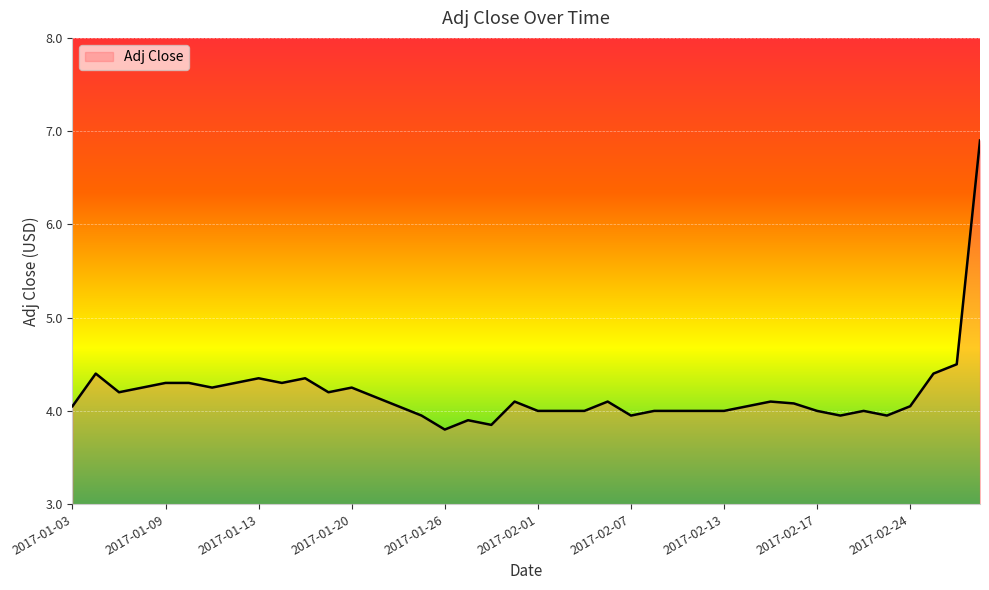

What is the maximum value shown in the chart?

6.9